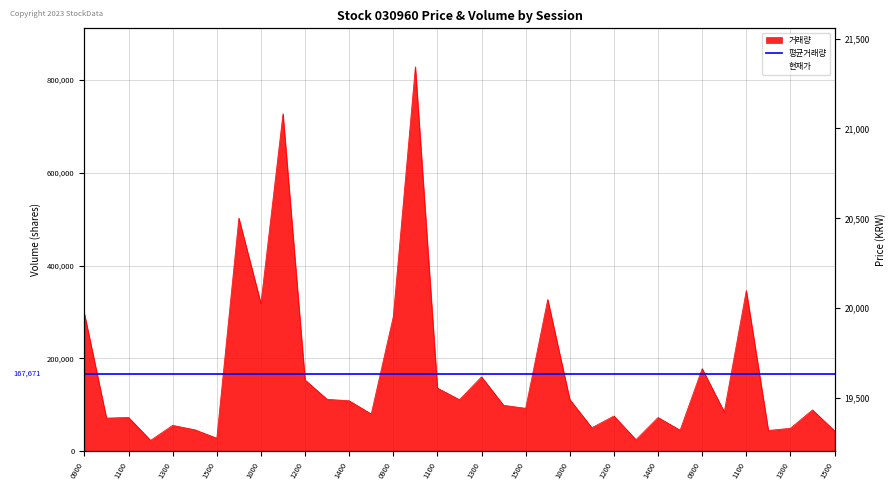

What is the total value across all series at 20230623140000?

109282